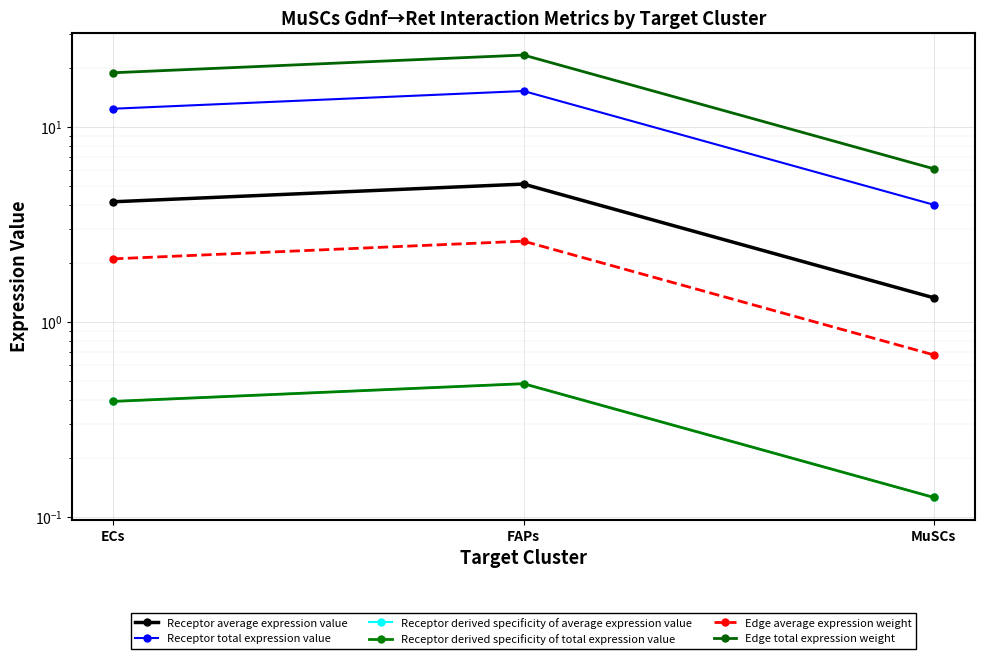

How many values in the Receptor average expression value series exceed 4?

2